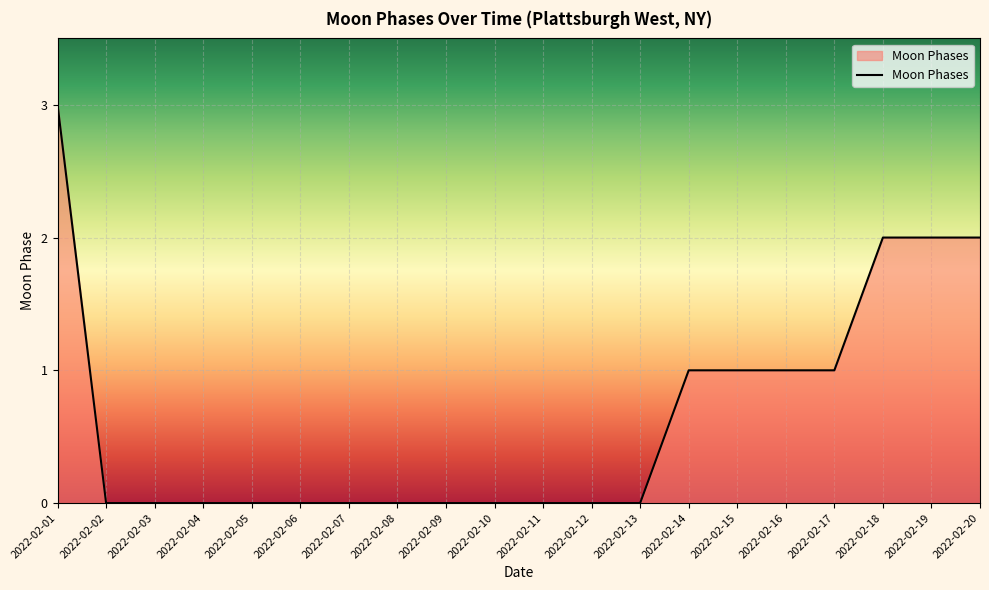

Between 2022-02-14 and 2022-02-13, which is larger?

2022-02-14